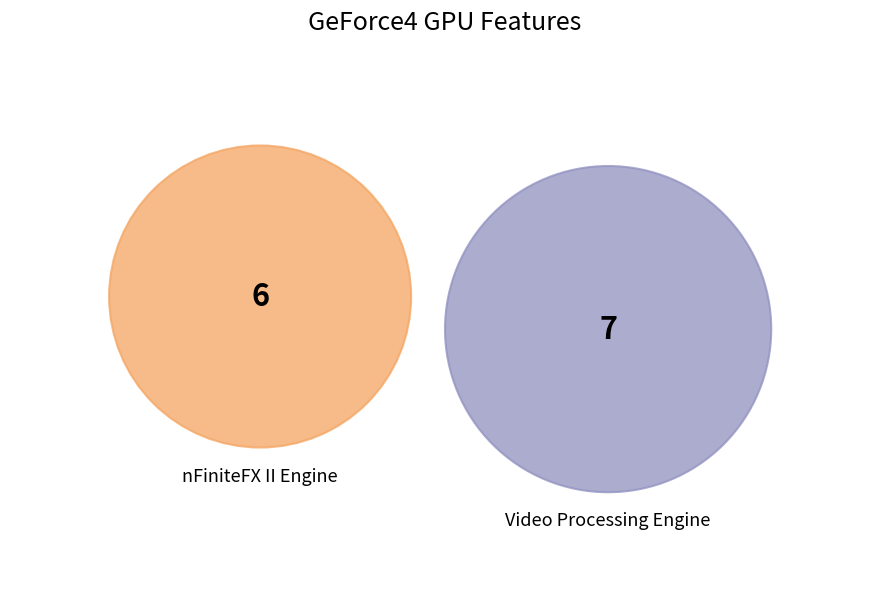

Rank the categories by value from lowest to highest.

nFiniteFX II Engine (Yes), Video Processing Engine (Yes)